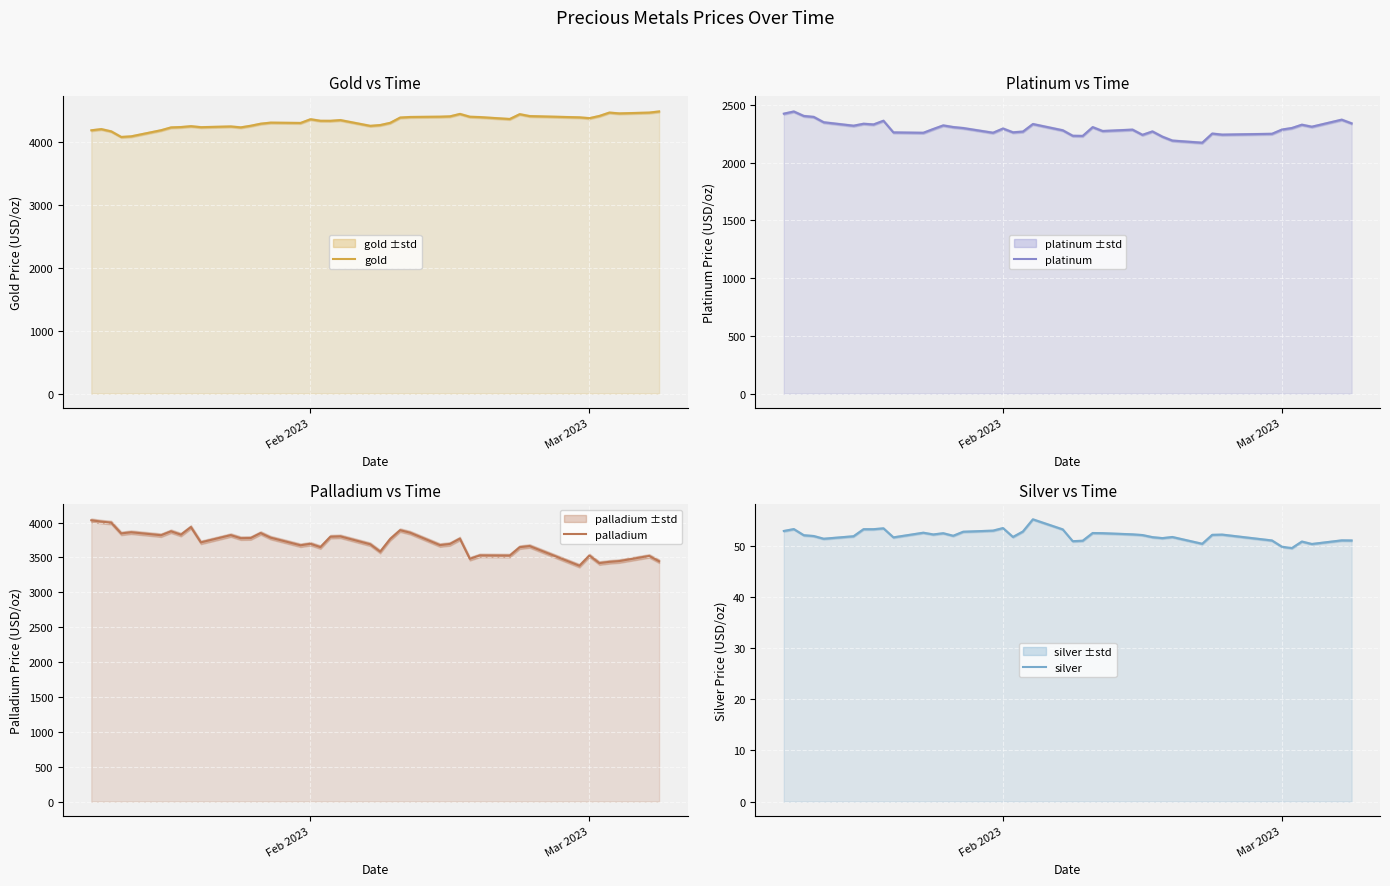

Rank the series at Mar 2023 from highest to lowest value.

gold, palladium, platinum, silver